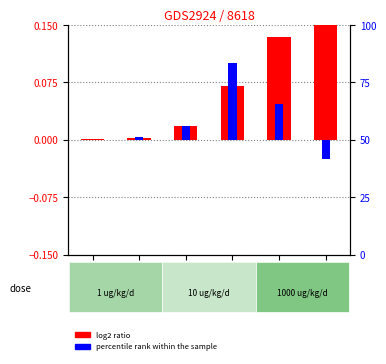

What is the label of the 2nd bar from the right?

2020-03-29